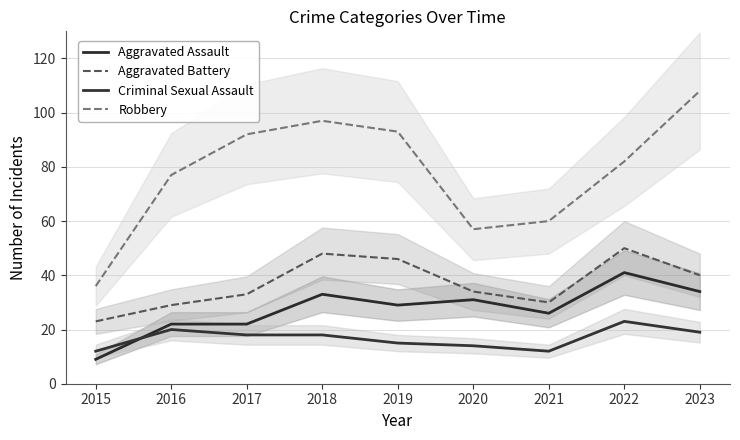

What are all the series names shown in the legend?

Aggravated Assault, Aggravated Battery, Criminal Sexual Assault, Robbery